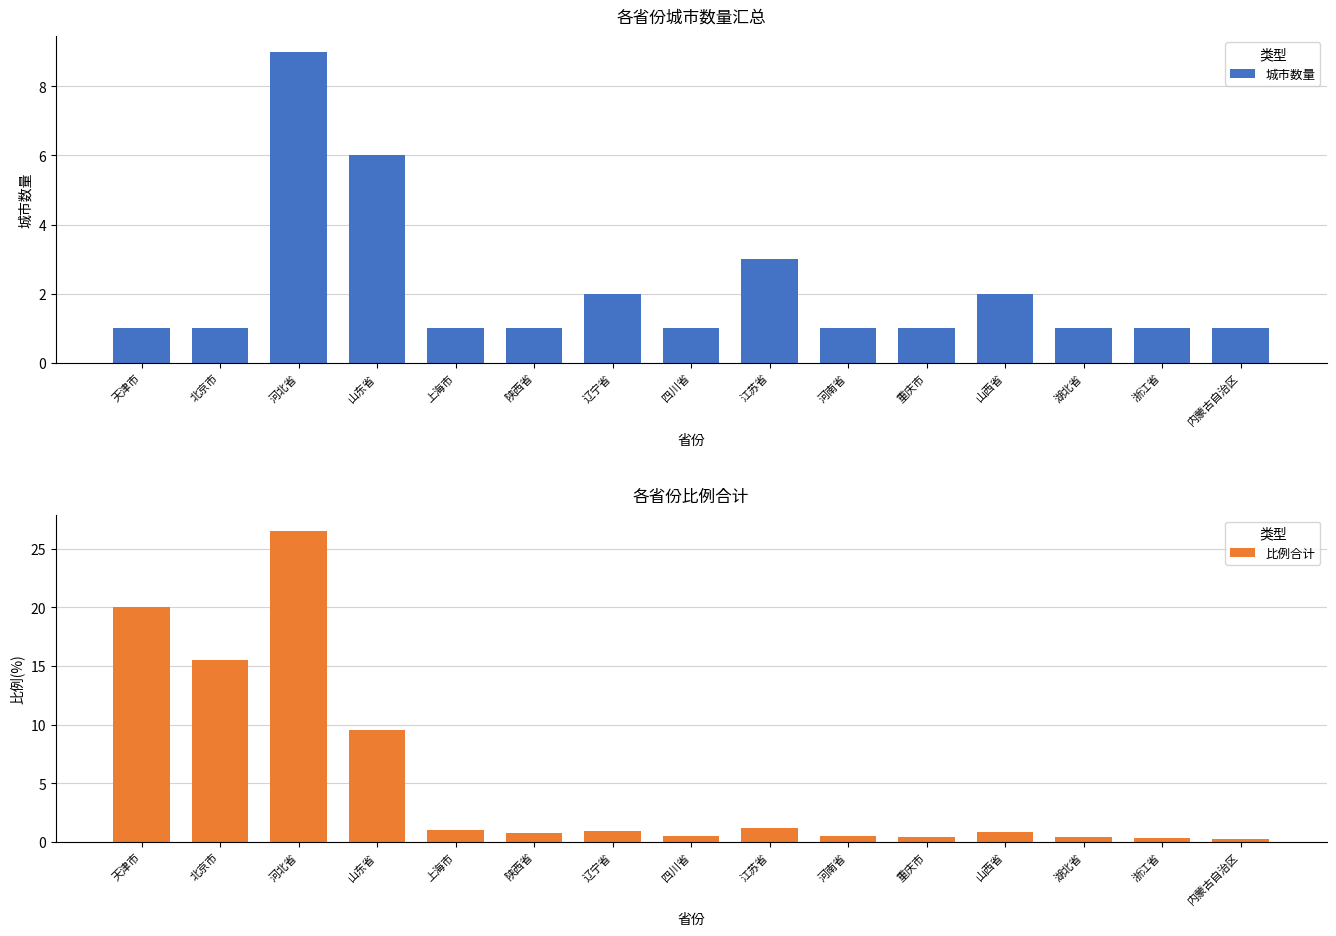

Rank the series by their maximum value, from highest to lowest.

比例合计, 城市数量